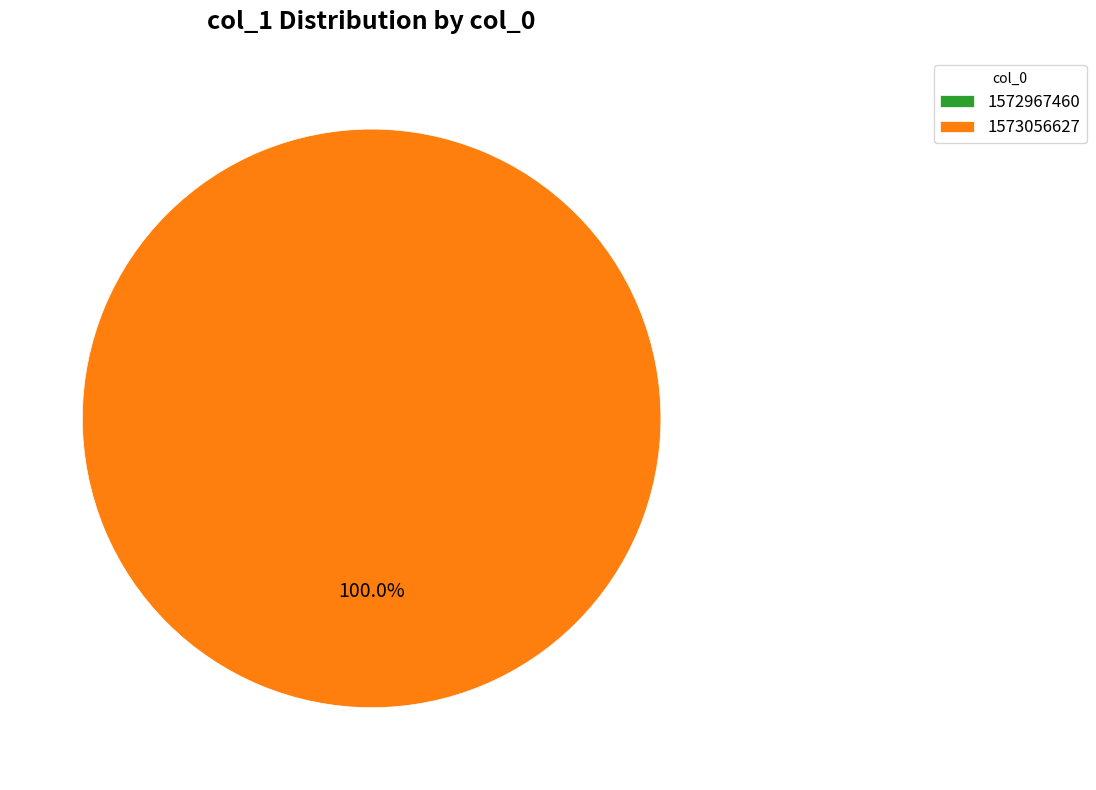

Is it true that 1572967460 is 0% of the pie?

True